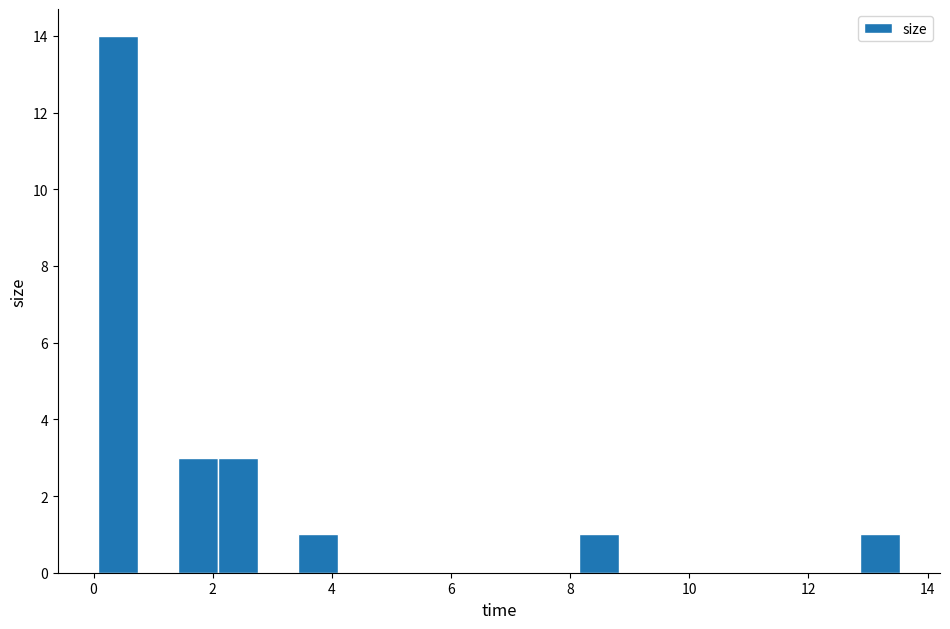

Around what value on the x-axis is the tallest bar? Give the approximate position of its centre, as read against the axis.

0.4